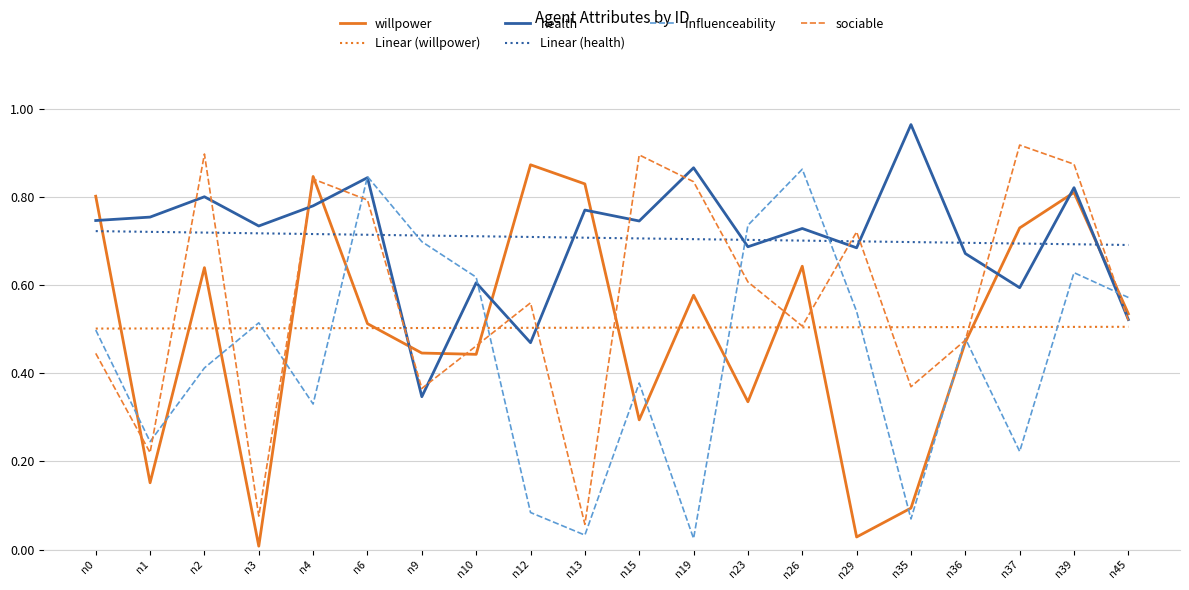

What is the total value across all series at n26?

3.9